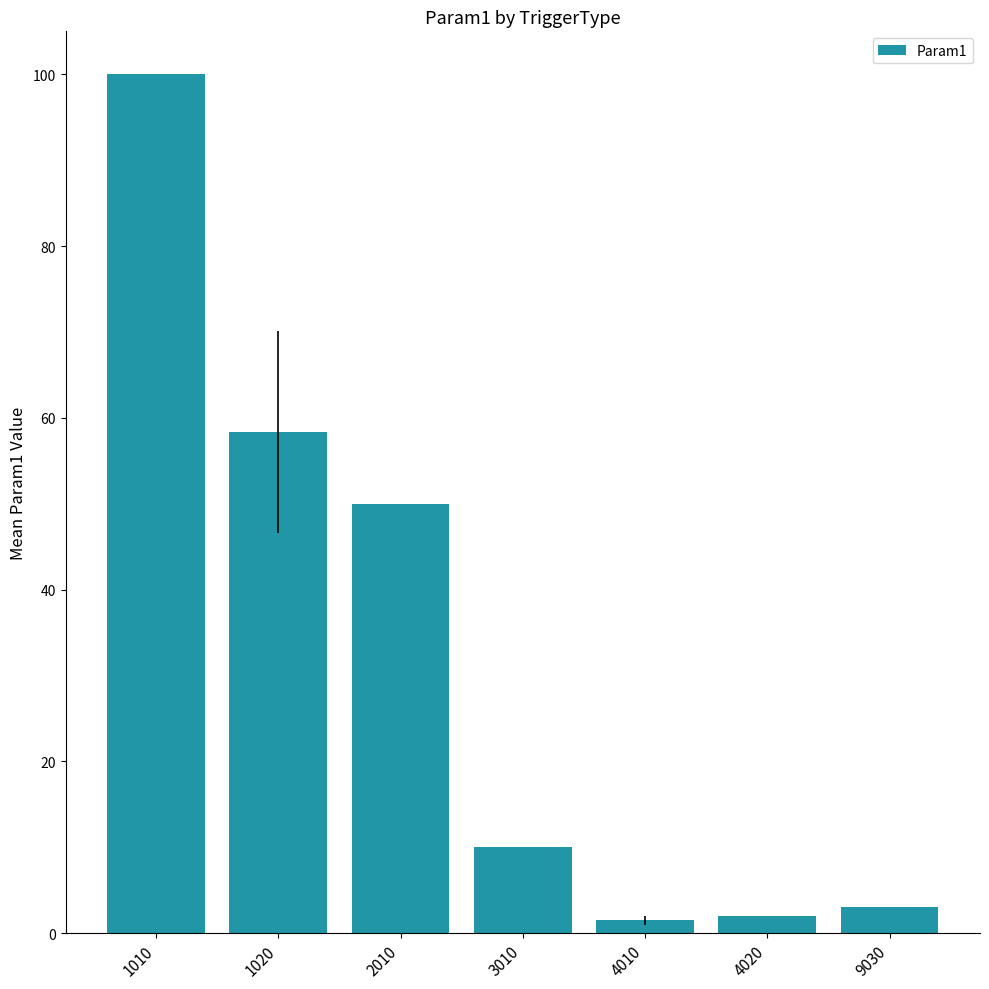

The chart shows a value of 2.0 at 4020. True or false?

True